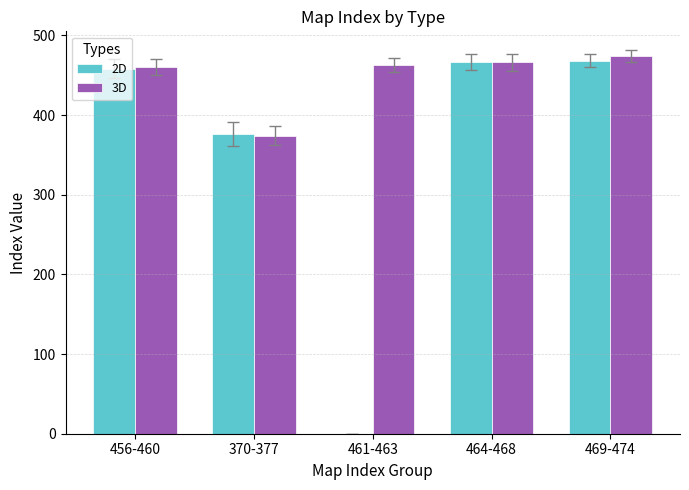

What is the approximate value of 2D at 370-377, to the nearest 5?

375